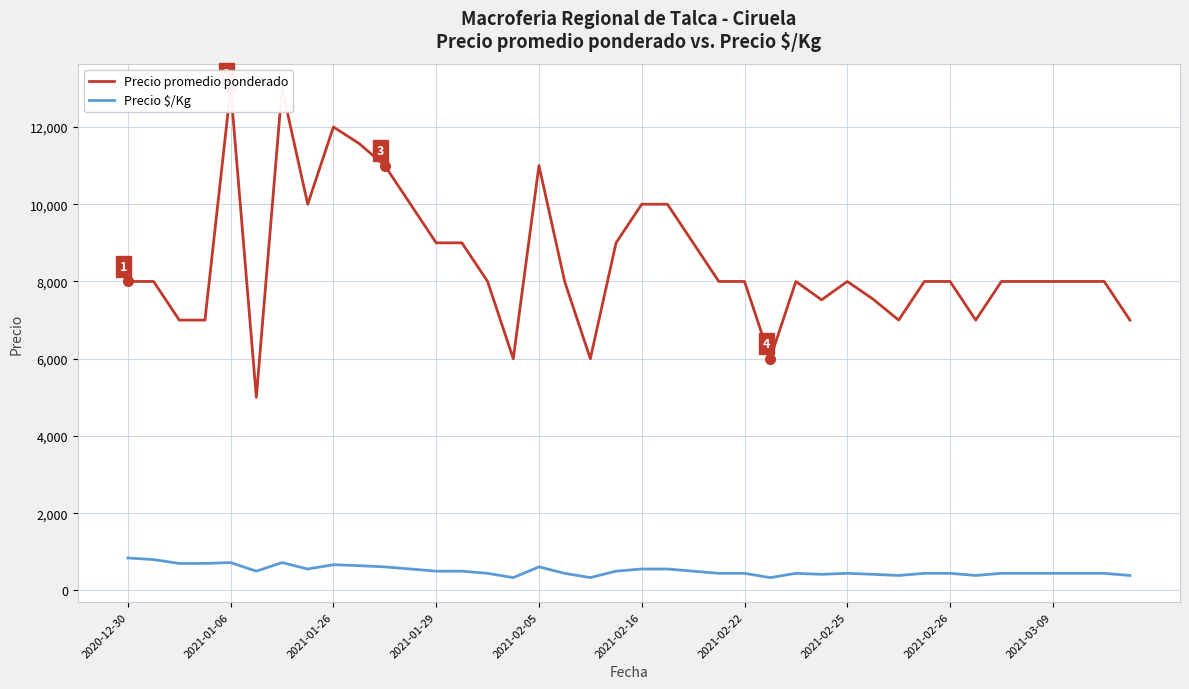

Read the Precio promedio ponderado value at 23, to the nearest 10.

8000